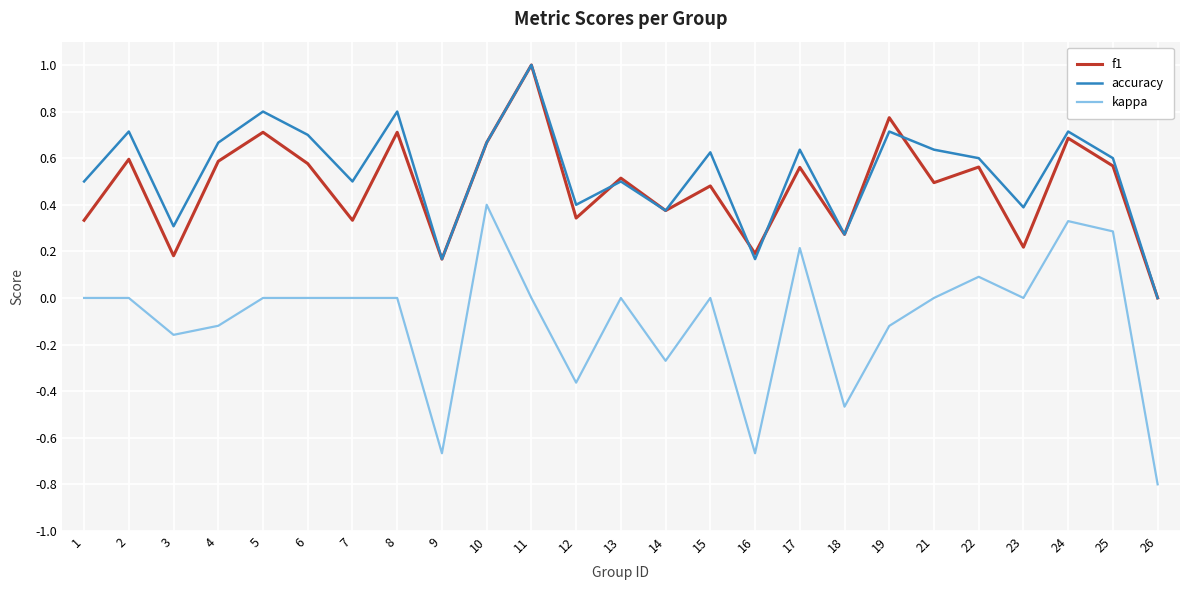

Which series has the largest range (max minus min)?

kappa